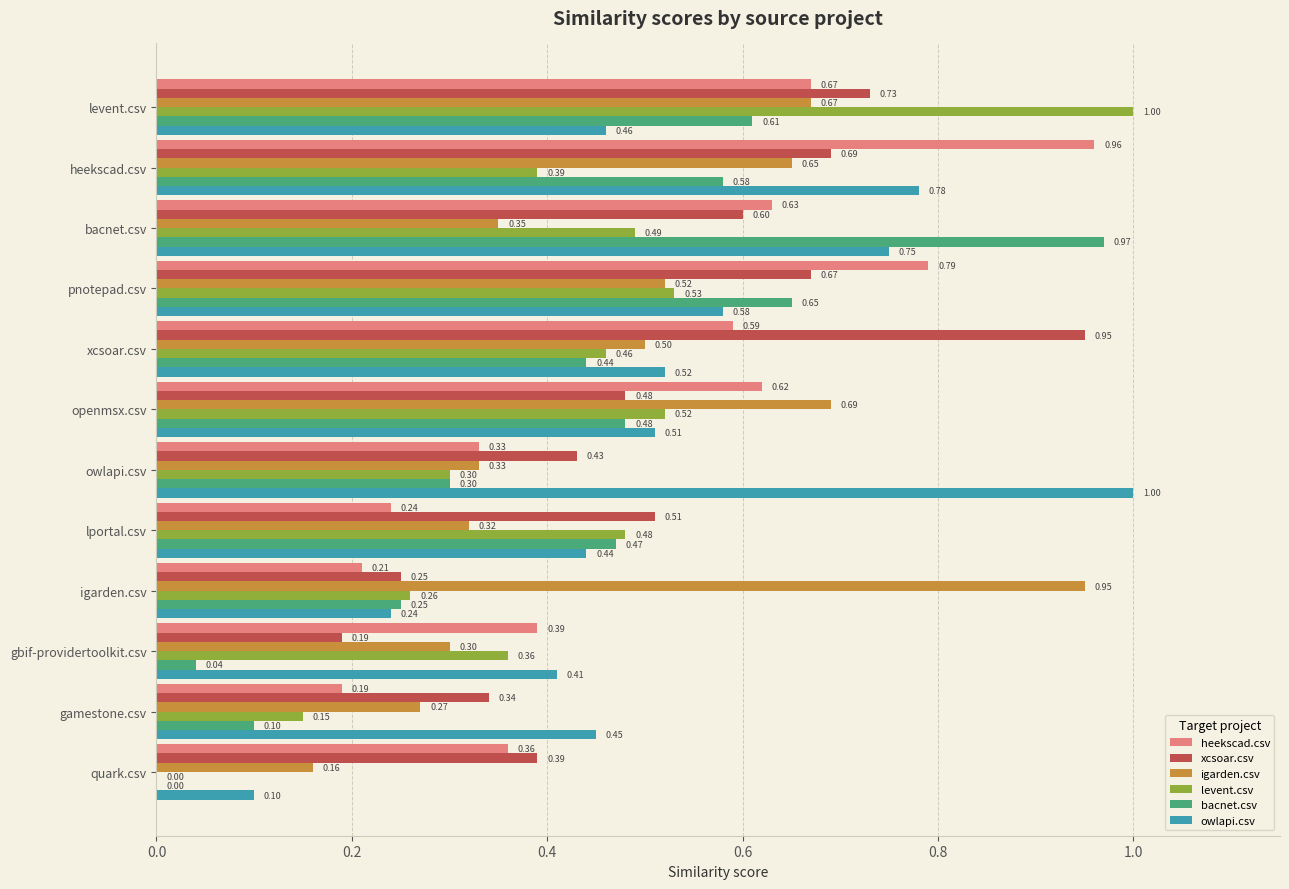

At which category is the sum across all series the highest?

levent.csv